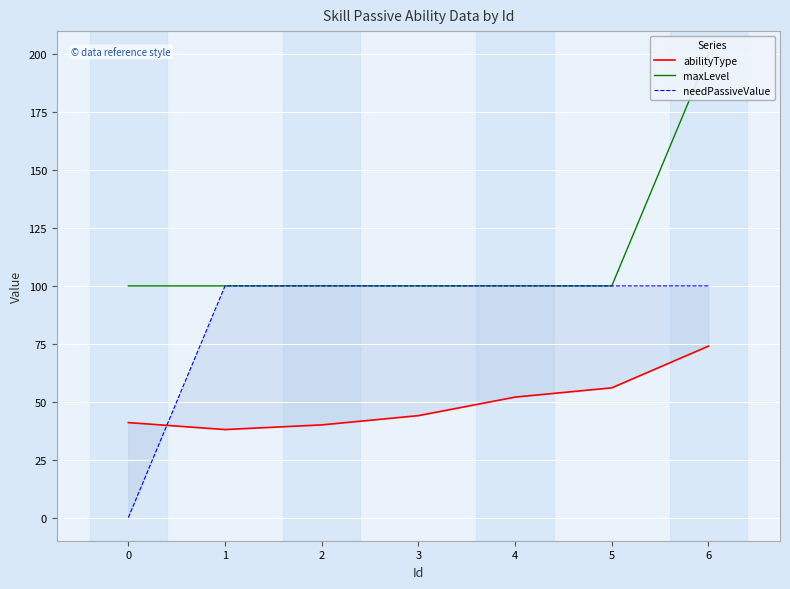

True or false: maxLevel and needPassiveValue intersect in this chart.

False